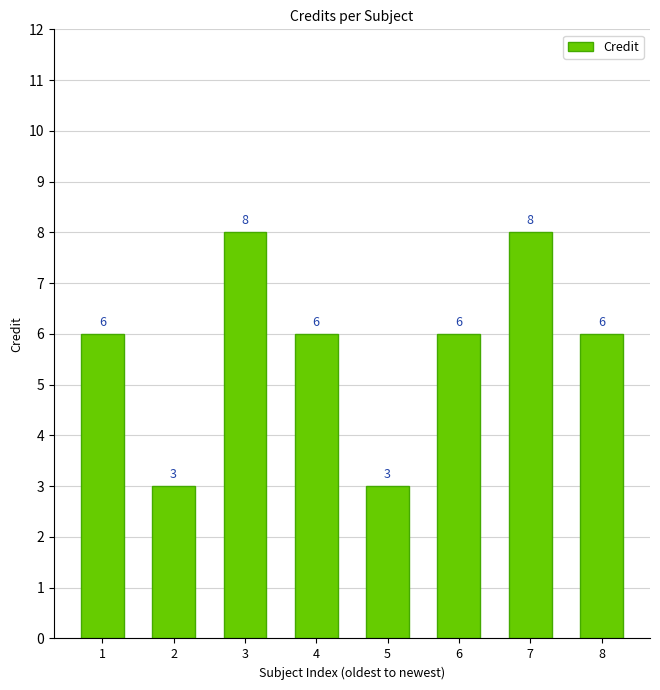

Reading left to right, transcribe all the data shown in this chart.

1=6	2=3	3=8	4=6	5=3	6=6	7=8	8=6